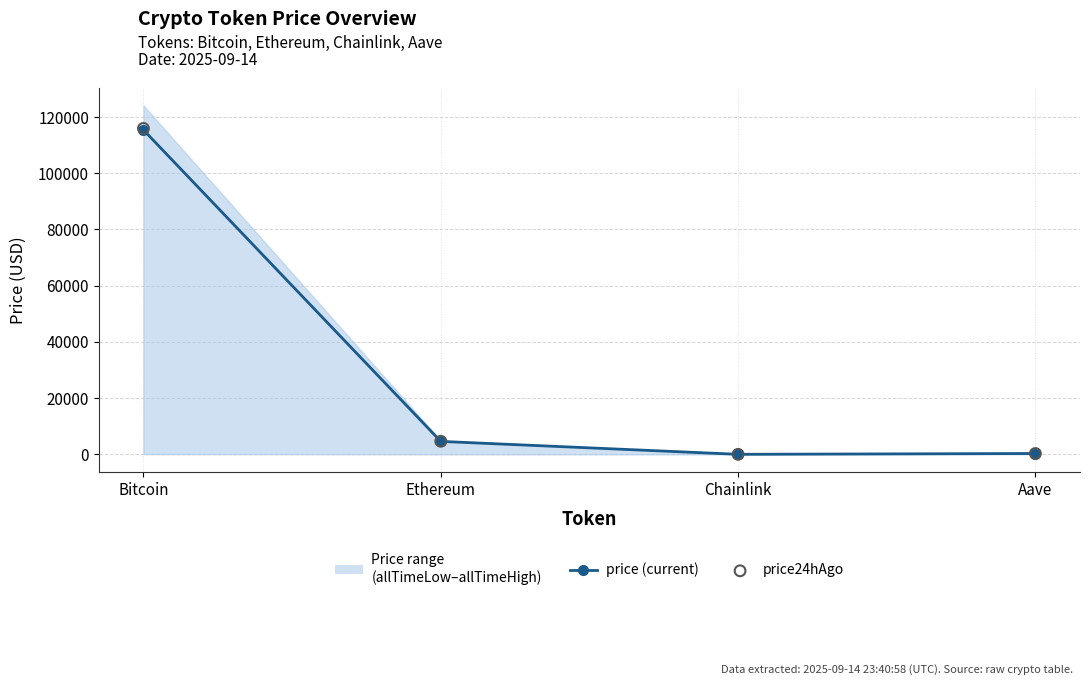

What is the total value across all series at Ethereum?

9280.4